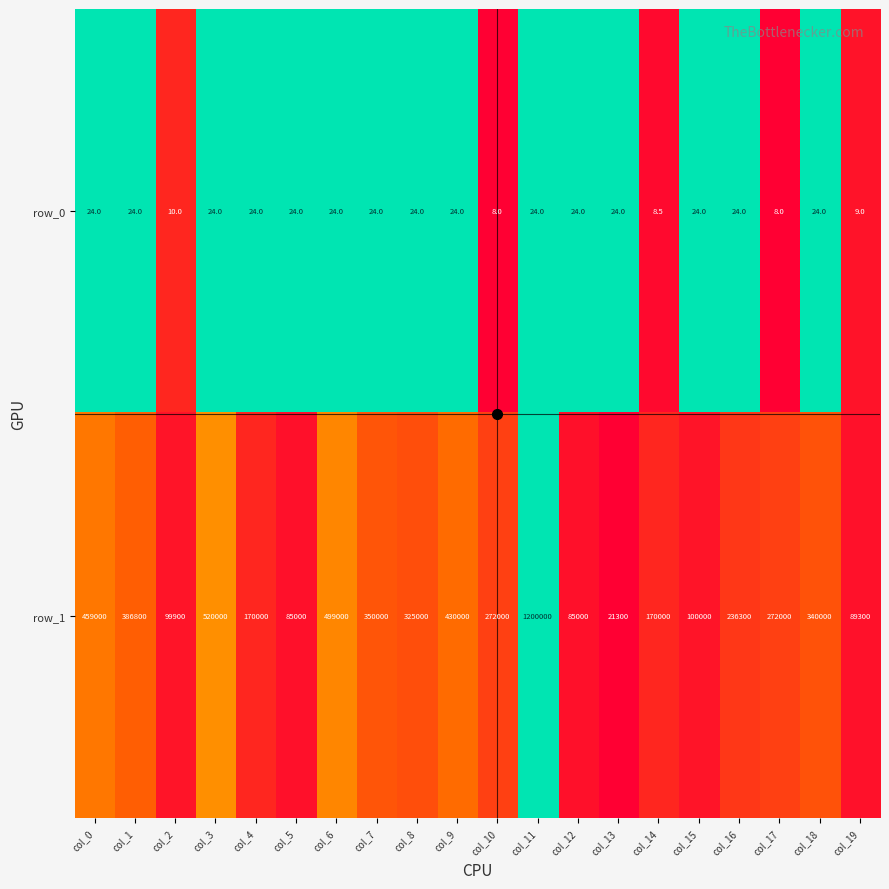

At which label is row_1 closest to 610650?

col_3